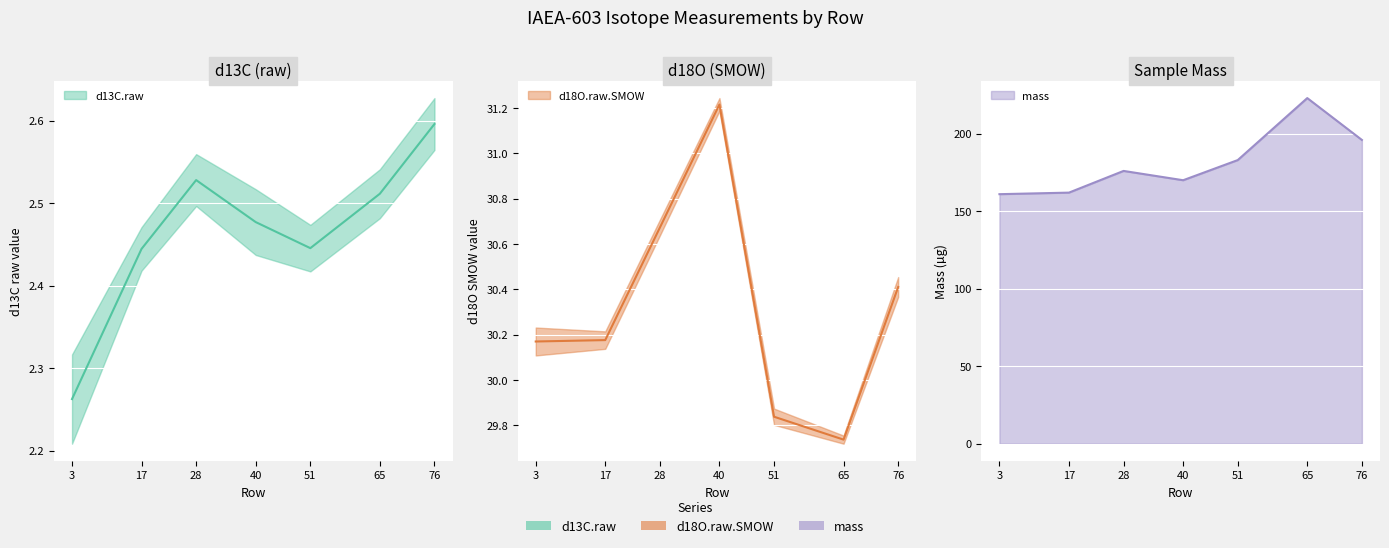

List the series in order of their peak value, highest first.

mass, d18O.raw.SMOW, d13C.raw